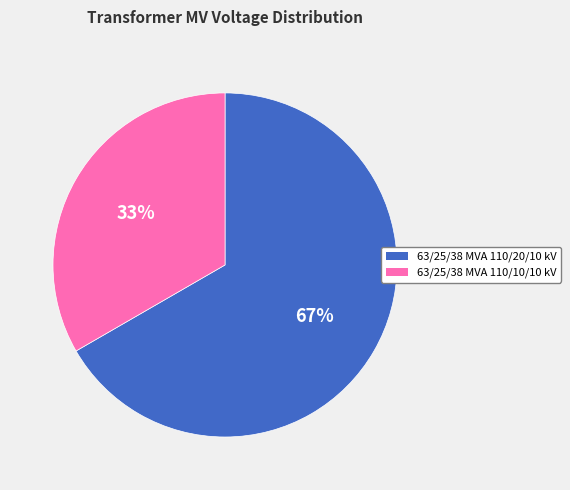

Count the number of slices in the pie.

2